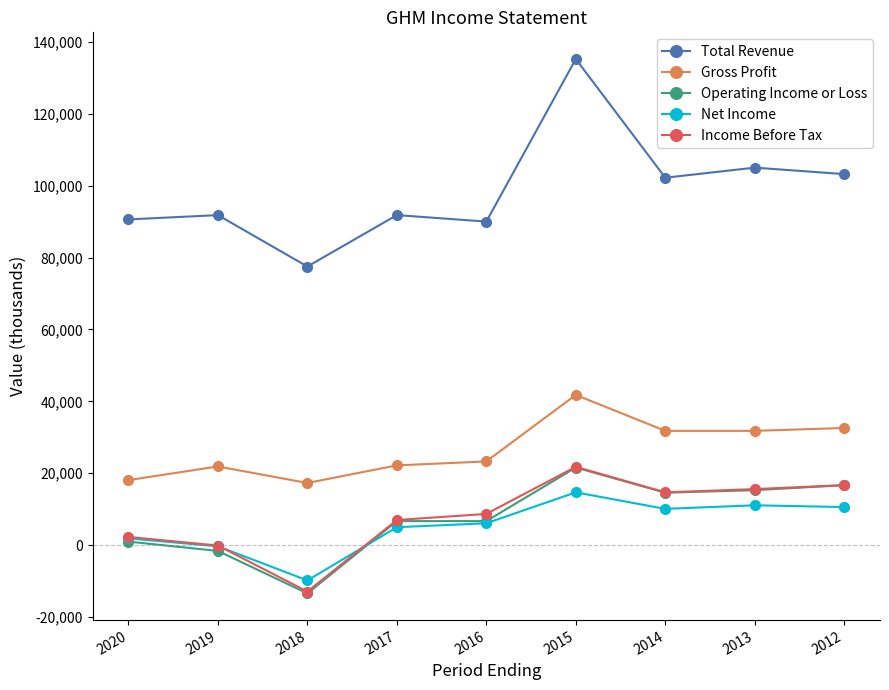

What is the total value across all series at 2015?

235100